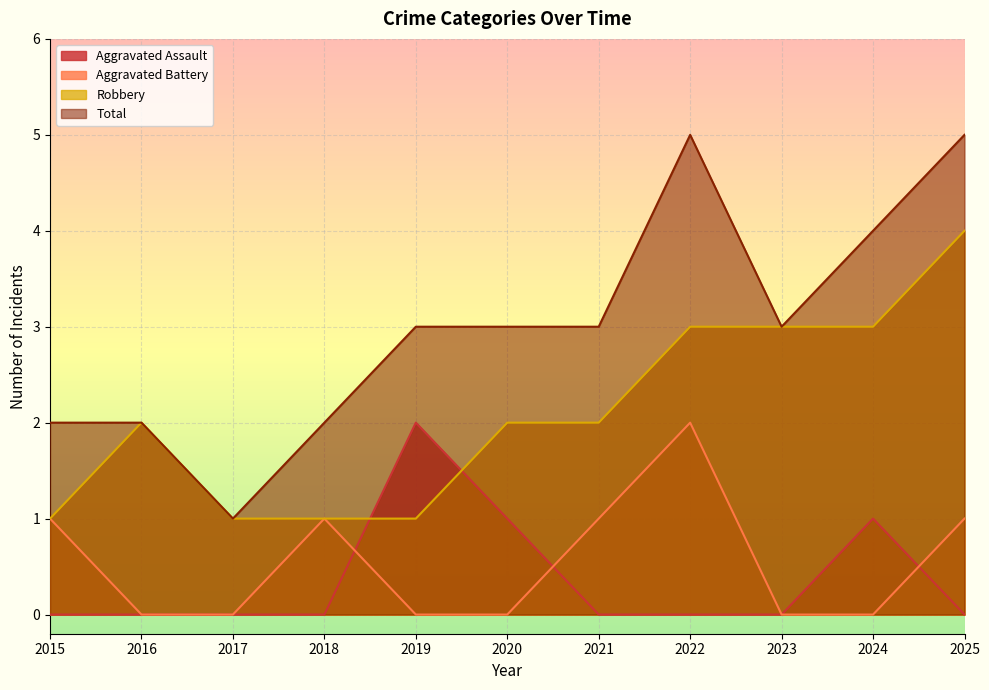

Rank the categories by Total value from highest to lowest.

2022, 2025, 2024, 2019, 2020, 2021, 2023, 2015, 2016, 2018, 2017